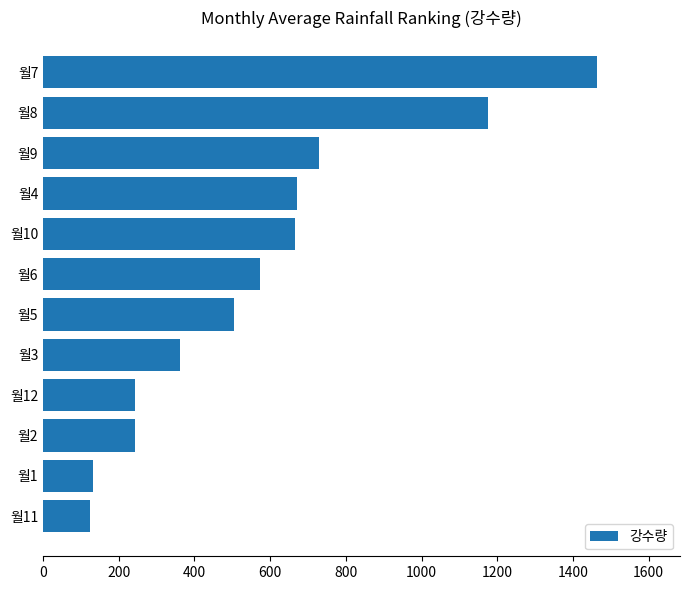

Count the number of values greater than 572.

6